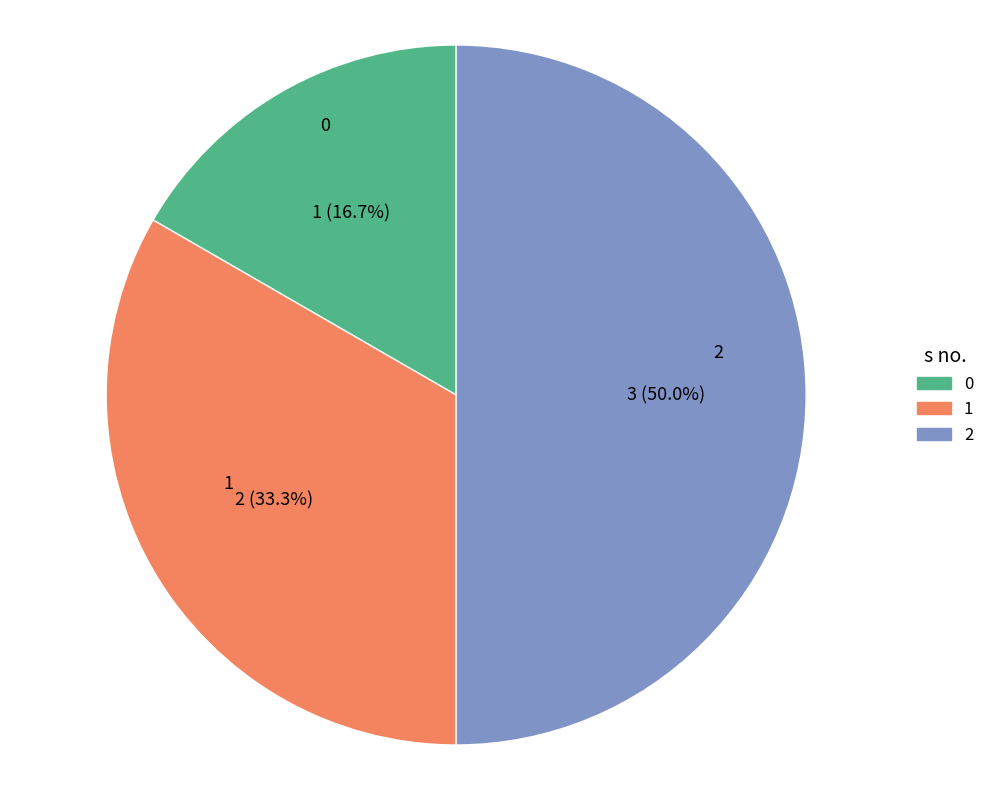

What percentage do 0 and 2 together represent?

66.7%